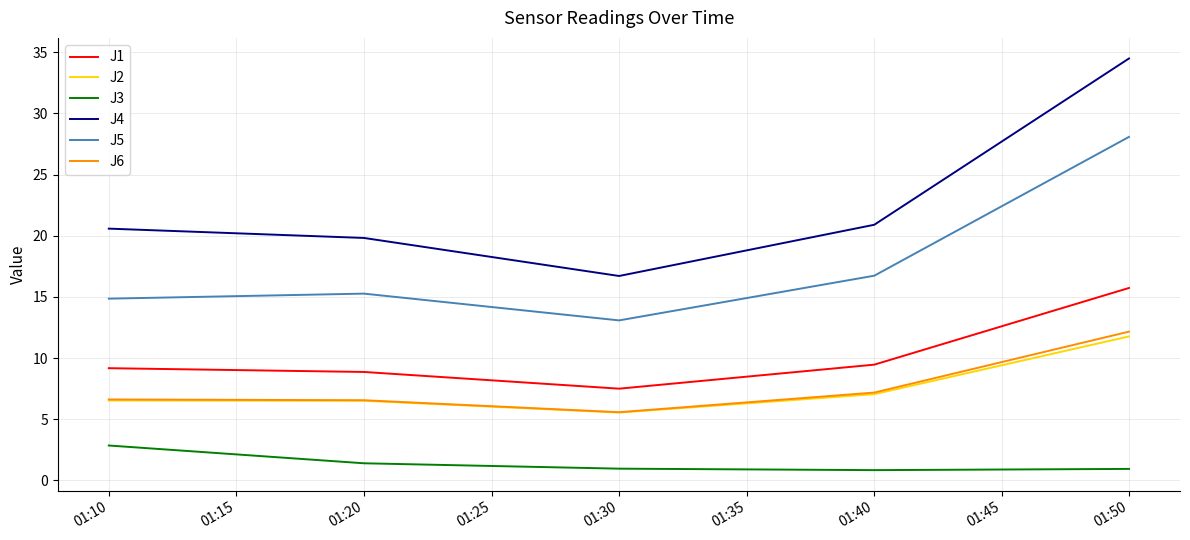

Which series has the largest total across all categories?

J4